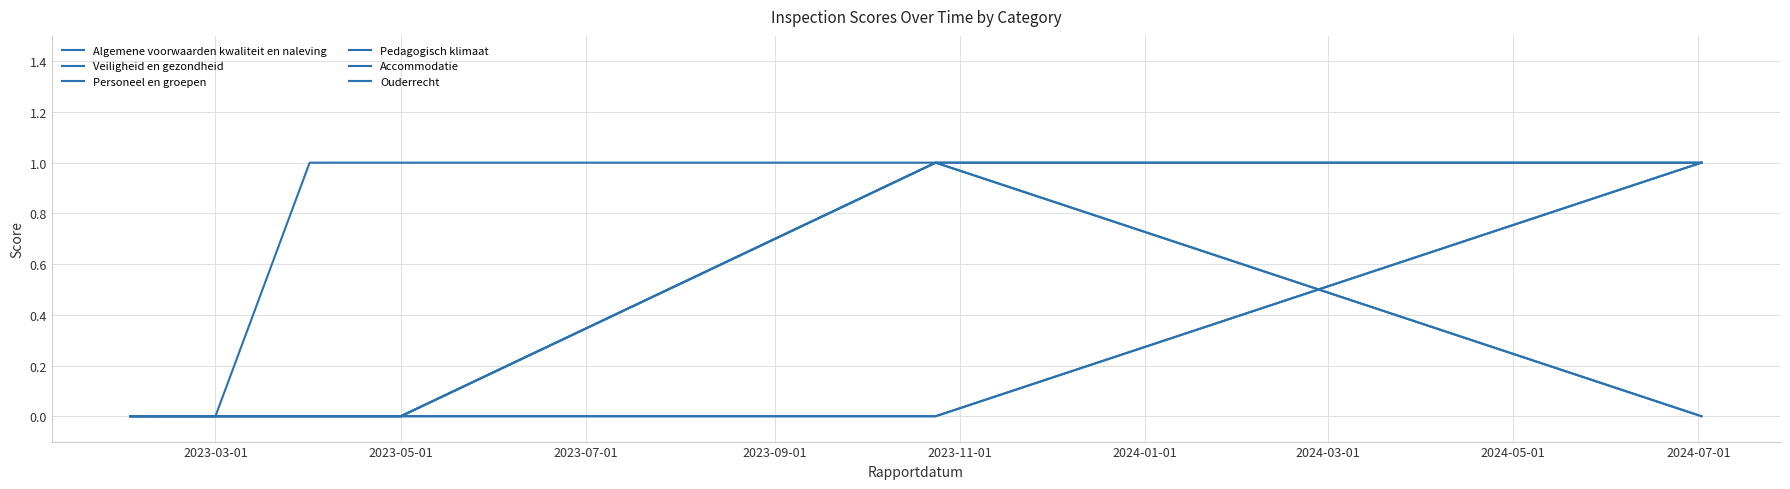

Does the chart display data point markers on the line(s)?

No